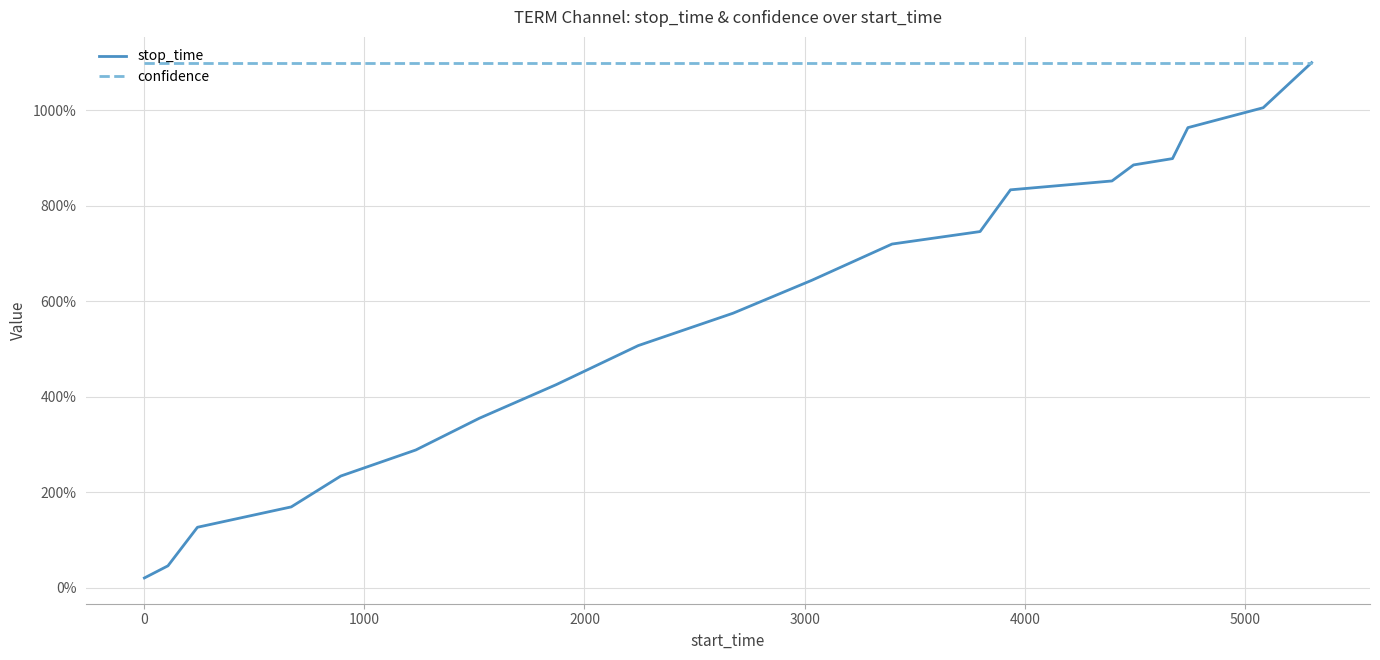

At how many categories does at least one series exceed 413?

20